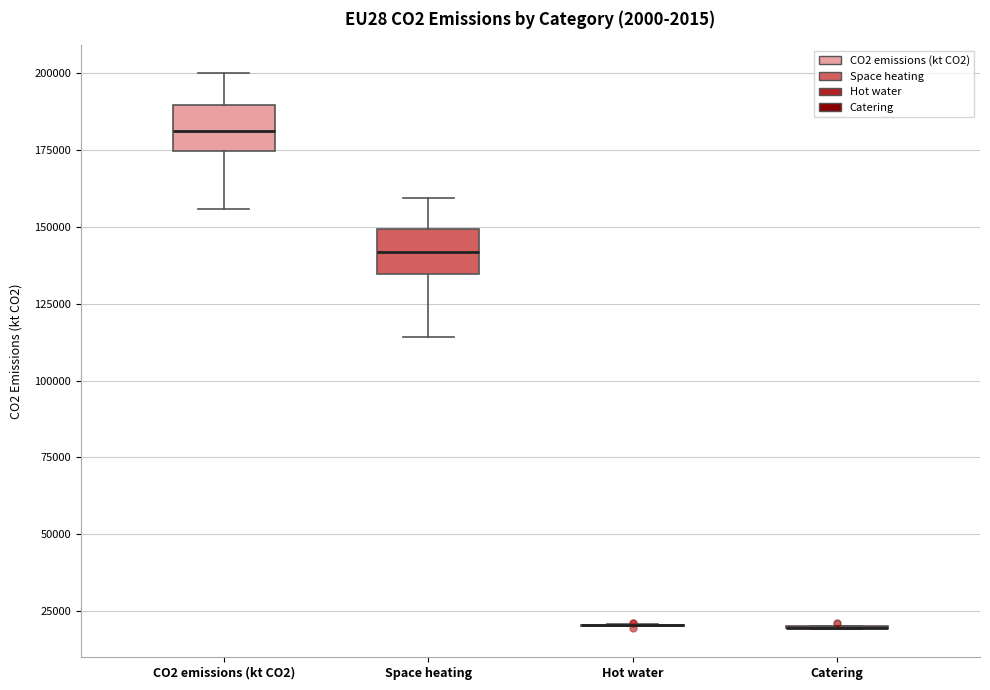

Reading left to right, read every box against the y-axis: the position of its median line, the range the box covers, and the ends of its whiskers. The values are not printed on the chart, so give them approximately, as read against the axis.

CO2 emissions (kt CO2): median 180000, box 175000 to 190000, whiskers 155000 to 200000
Space heating: median 140000, box 135000 to 150000, whiskers 115000 to 160000
Hot water: box collapsed to a line at 20000, whiskers 20000 to 20000
Catering: box collapsed to a line at 20000, whiskers 20000 to 20000